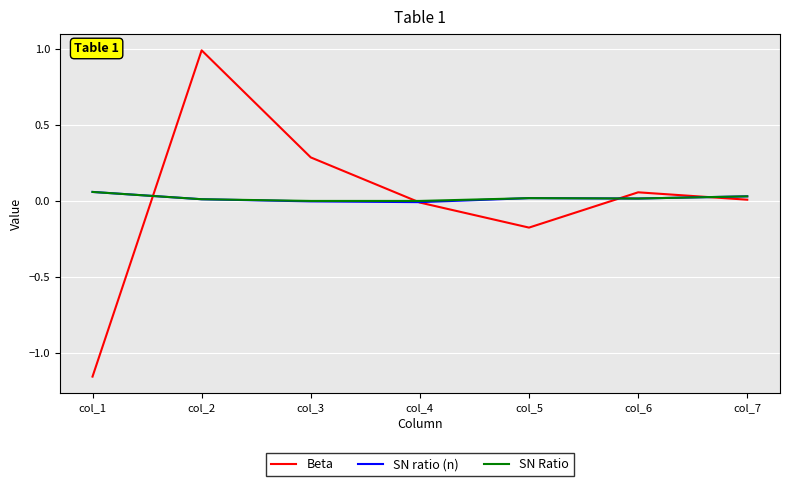

True or false: SN Ratio has a value of 0.0 at col_7.

True